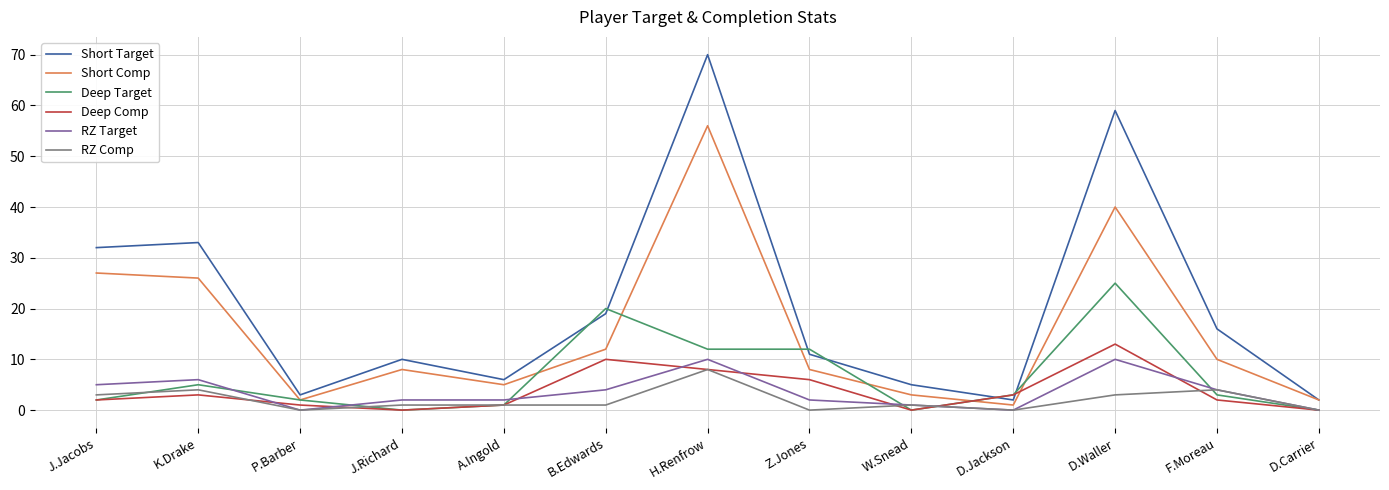

What is the sum of the Short Target values at J.Jacobs and D.Waller?

91